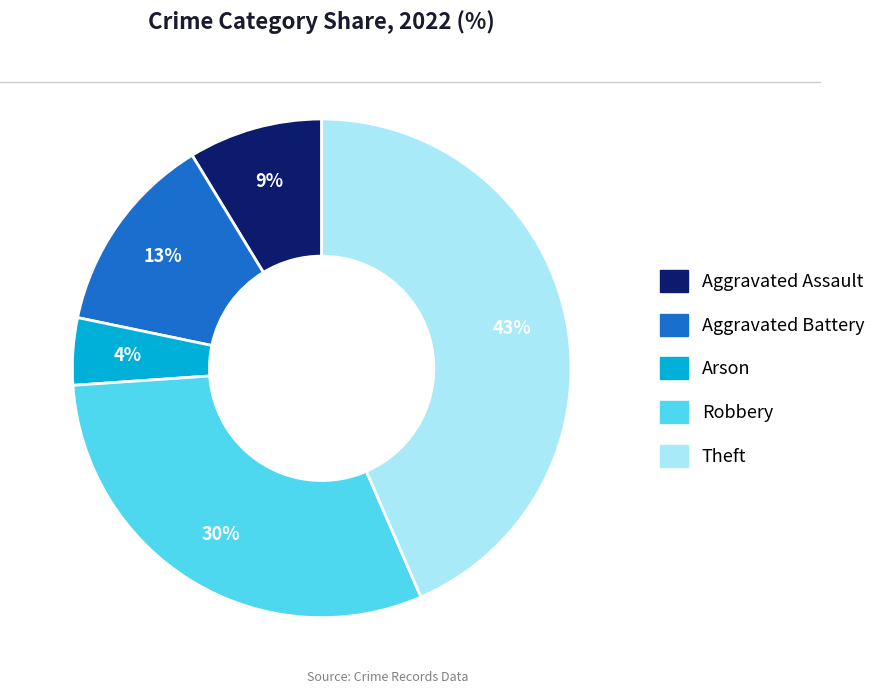

How many segments does this pie chart have?

5